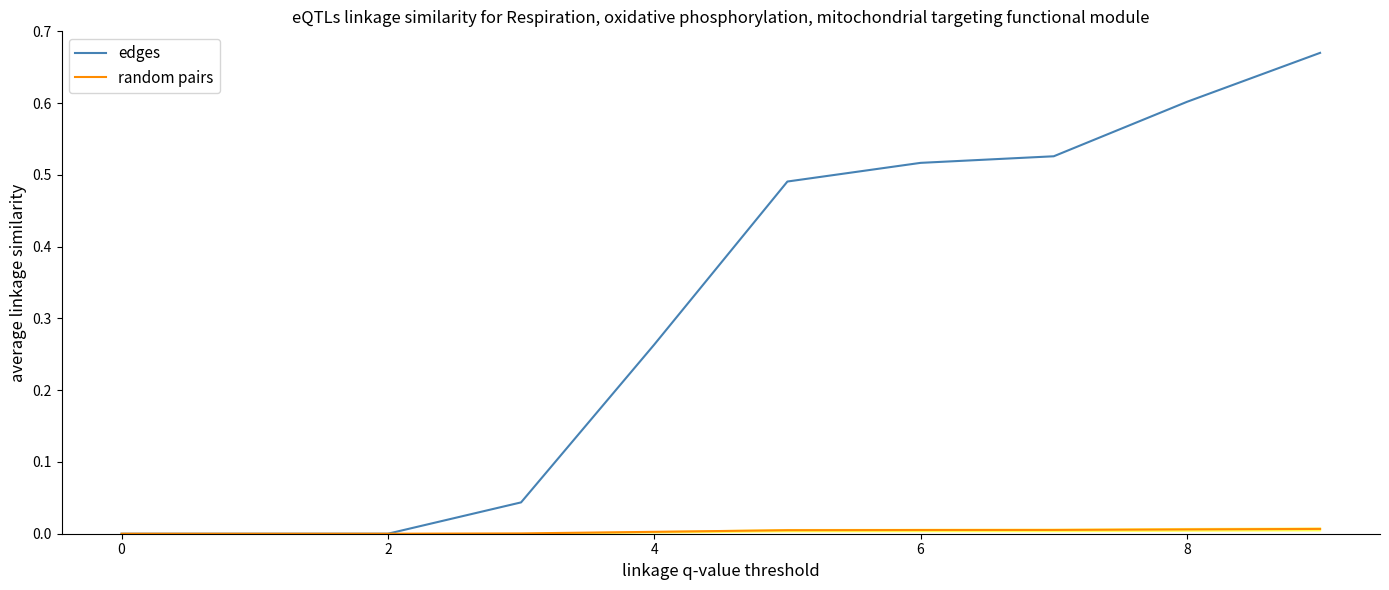

True or false: edges and random pairs cross at least once.

False